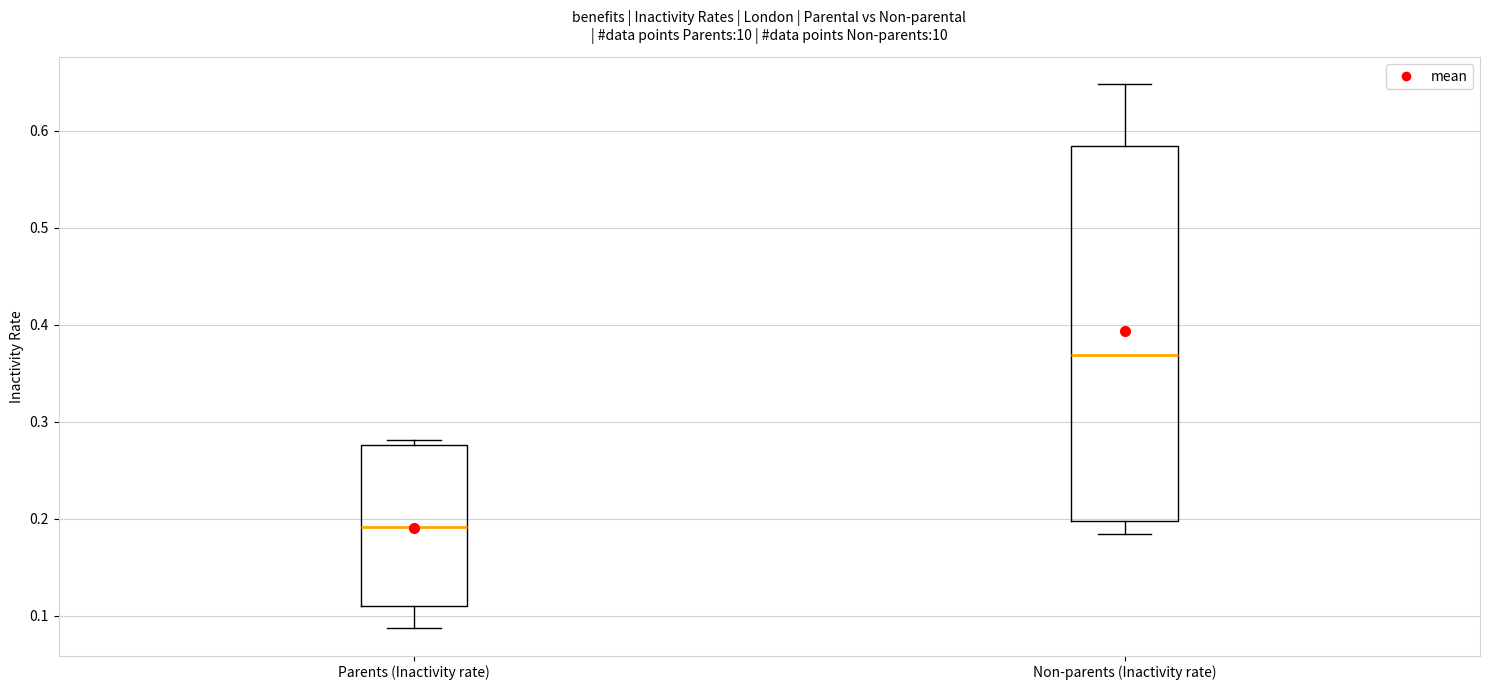

Reading left to right, read every box against the y-axis: the position of its median line, the range the box covers, and the ends of its whiskers. The values are not printed on the chart, so give them approximately, as read against the axis.

Parents (Inactivity rate): median 0.19, box 0.11 to 0.28, whiskers 0.09 to 0.28 (just above the box's upper edge)
Non-parents (Inactivity rate): median 0.37, box 0.20 to 0.58, whiskers 0.18 to 0.65